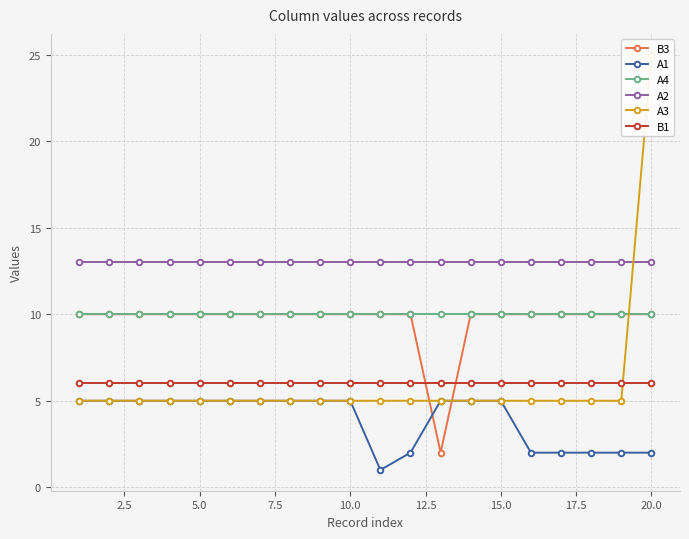

Reading left to right, extract all data points from this chart.

B3: 10	10	10	10	10	10	10	10	10	10	10	10	2	10	10	10	10	10	10	10
A1: 5	5	5	5	5	5	5	5	5	5	1	2	5	5	5	2	2	2	2	2
A4: 10	10	10	10	10	10	10	10	10	10	10	10	10	10	10	10	10	10	10	10
A2: 13	13	13	13	13	13	13	13	13	13	13	13	13	13	13	13	13	13	13	13
A3: 5	5	5	5	5	5	5	5	5	5	5	5	5	5	5	5	5	5	5	25
B1: 6	6	6	6	6	6	6	6	6	6	6	6	6	6	6	6	6	6	6	6